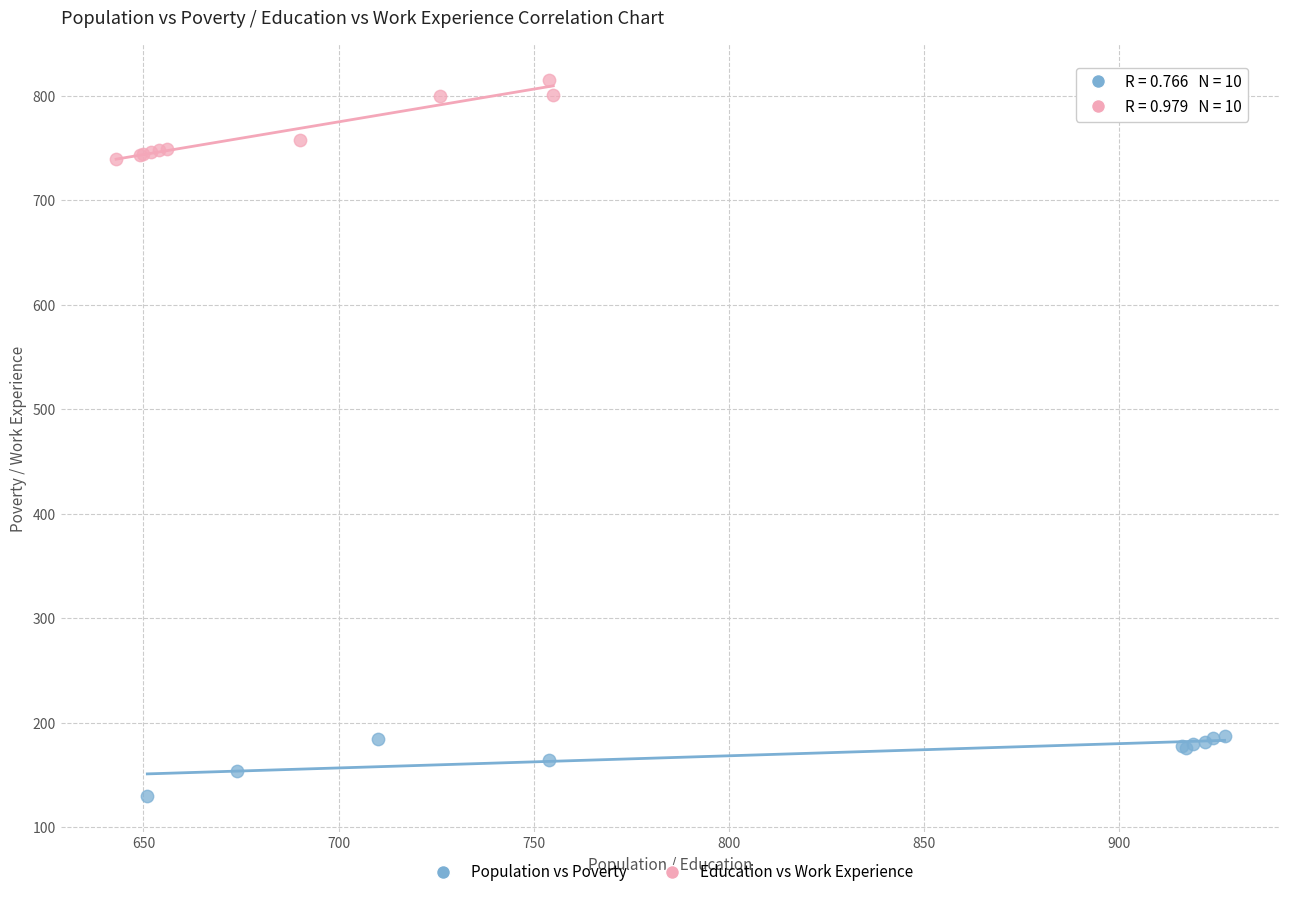

Which series contains the highest Y value?

Education vs Work Experience